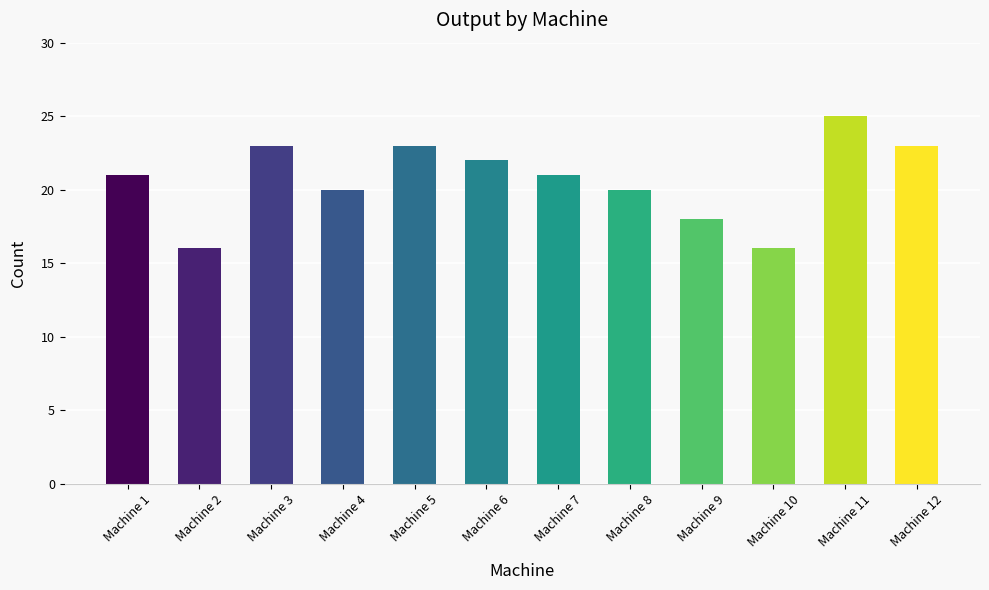

Reading right to left, extract all data points from this chart.

23	25	16	18	20	21	22	23	20	23	16	21